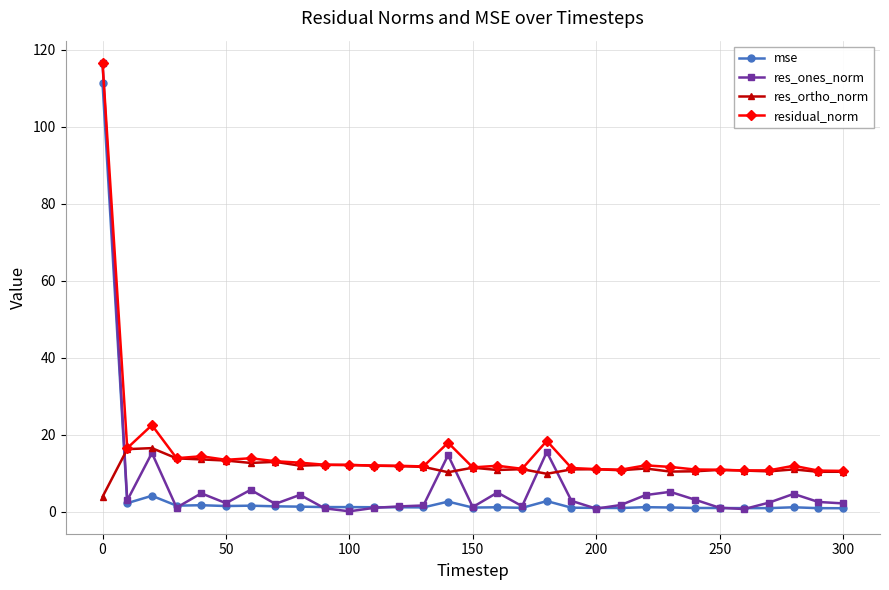

Which series has the widest spread of values?

res_ones_norm